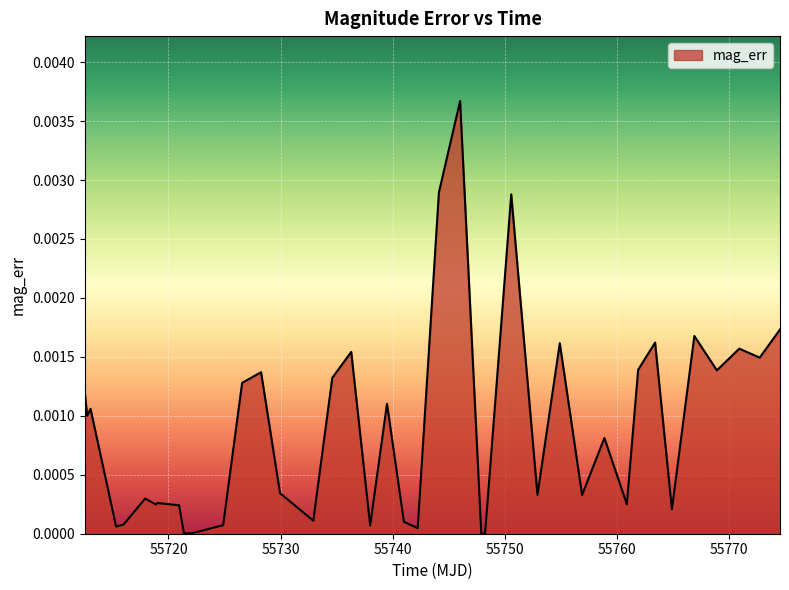

Is this an area chart (filled region under the line)?

Yes